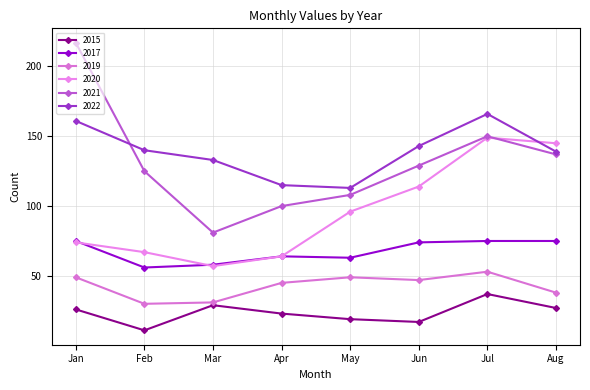

What is the average value of the 2019 series?

43